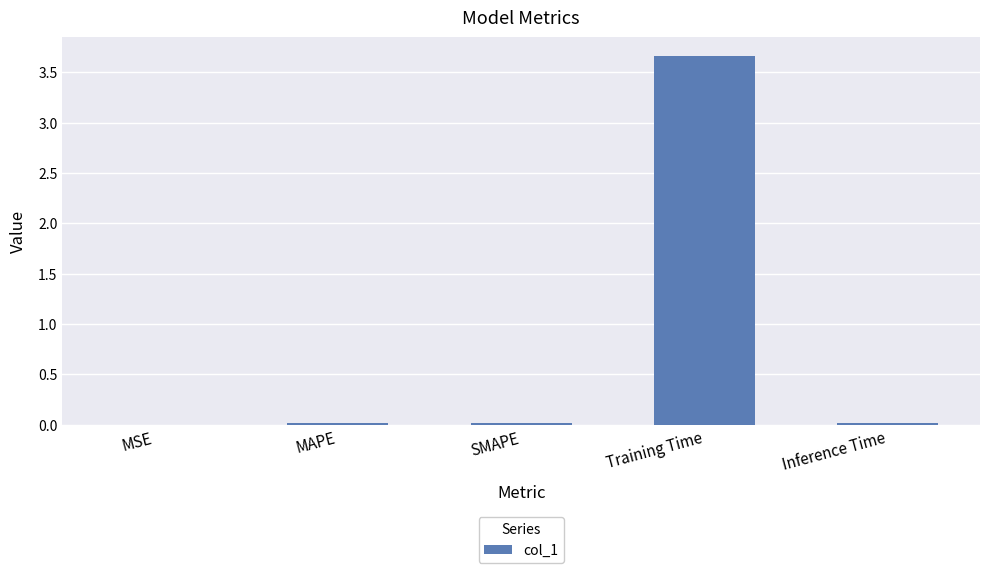

The value at Inference Time is 0.0. True or false?

True